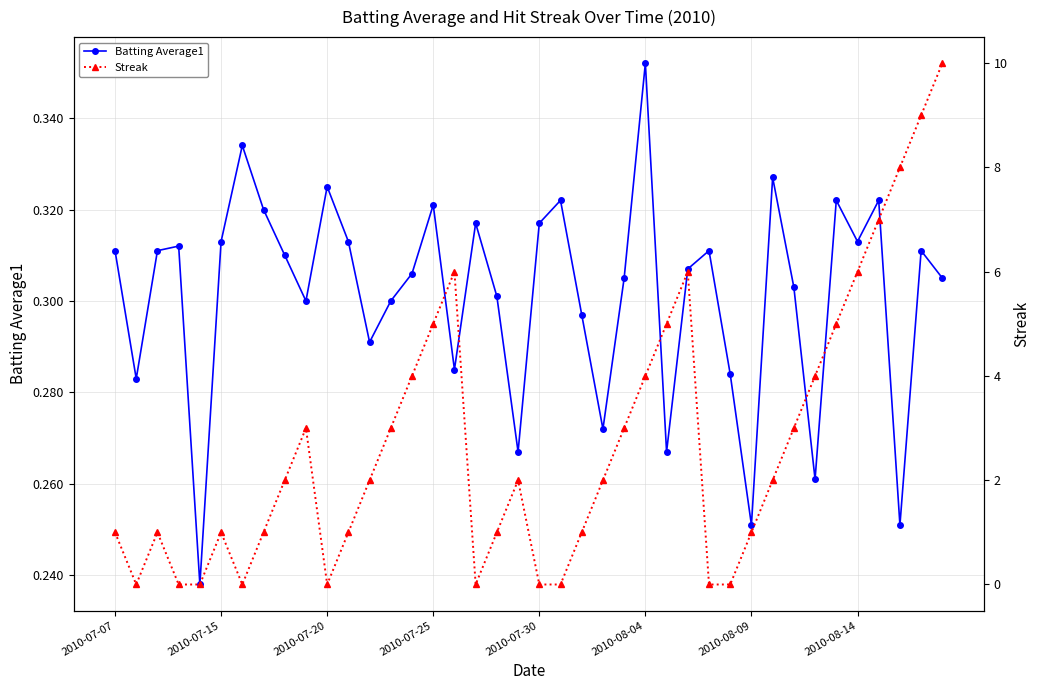

How many times do Streak and Batting Average1 cross each other?

14